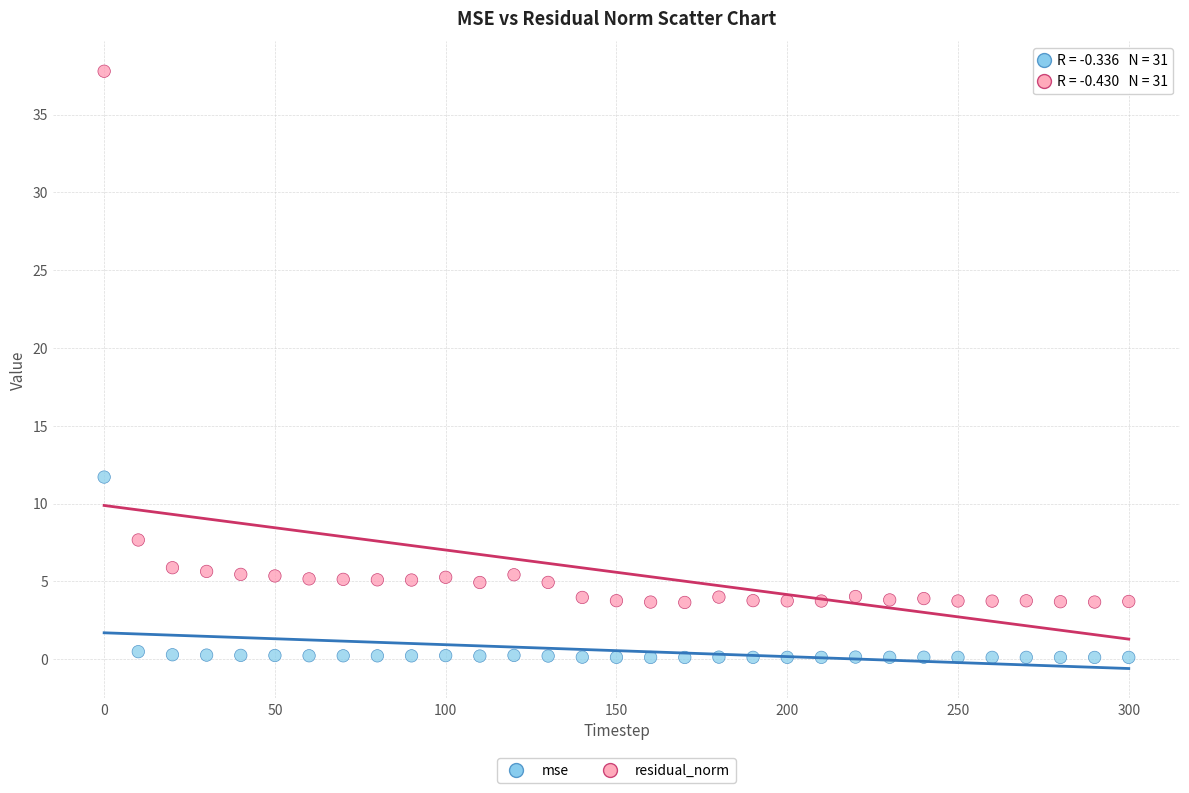

Which series reaches the minimum Y coordinate?

mse